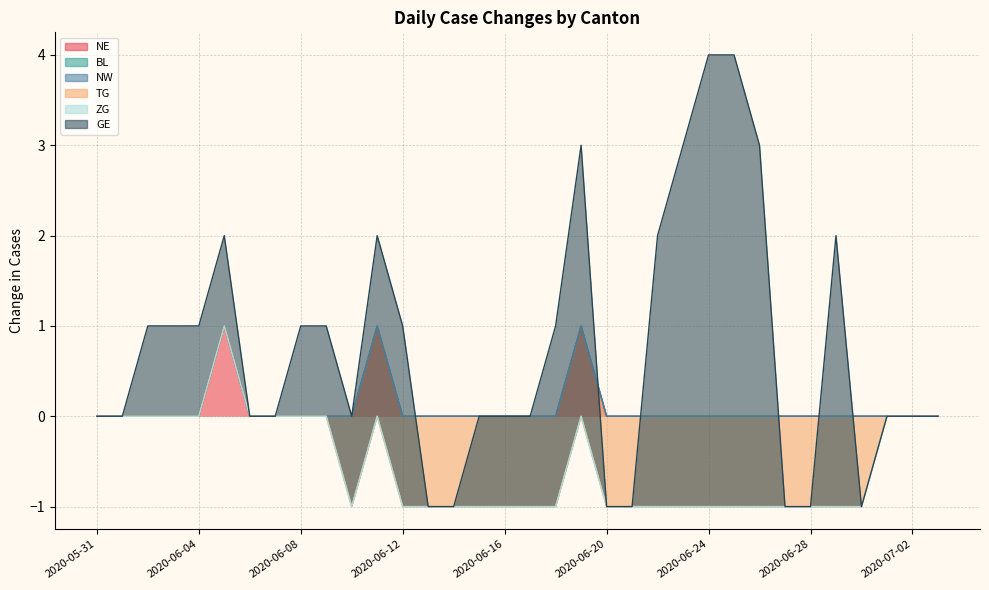

How many data points does each series have?

34